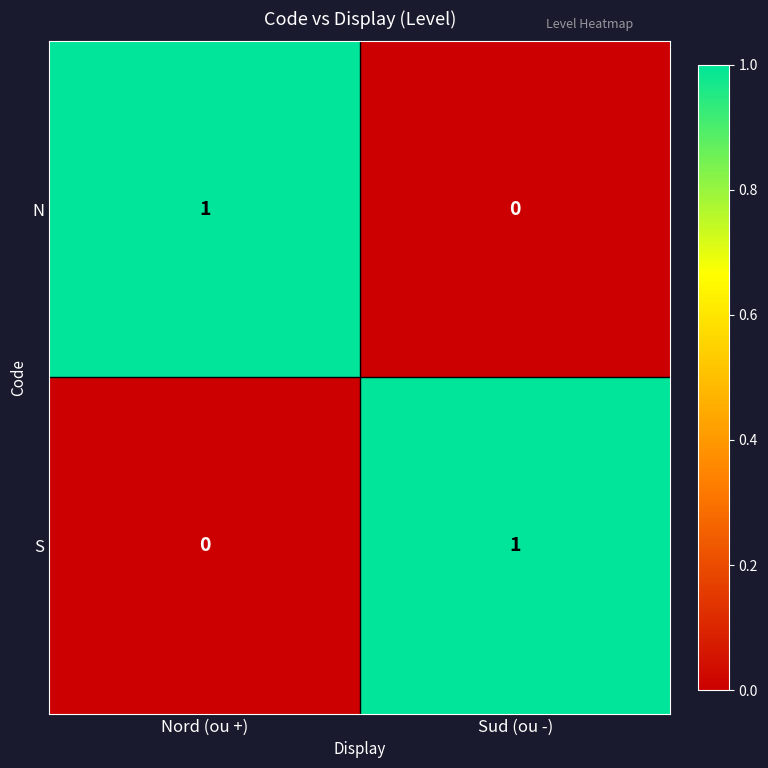

Rank the series at Nord (ou +) from lowest to highest value.

S, N